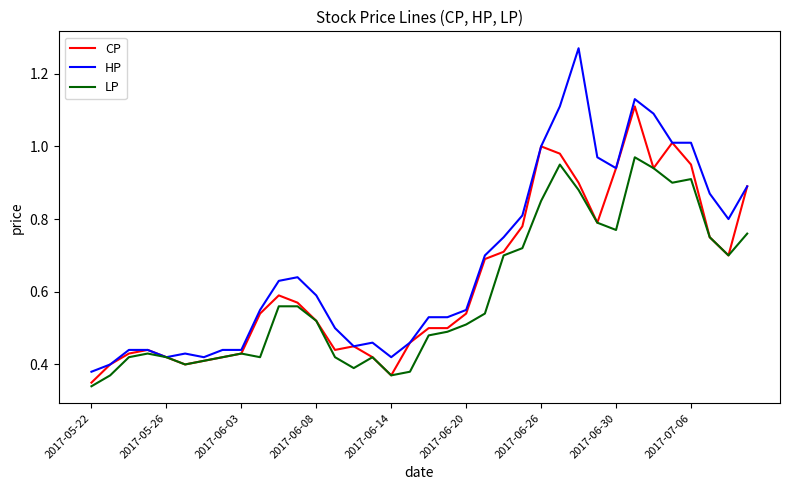

Is this an area chart (filled region under the line)?

No